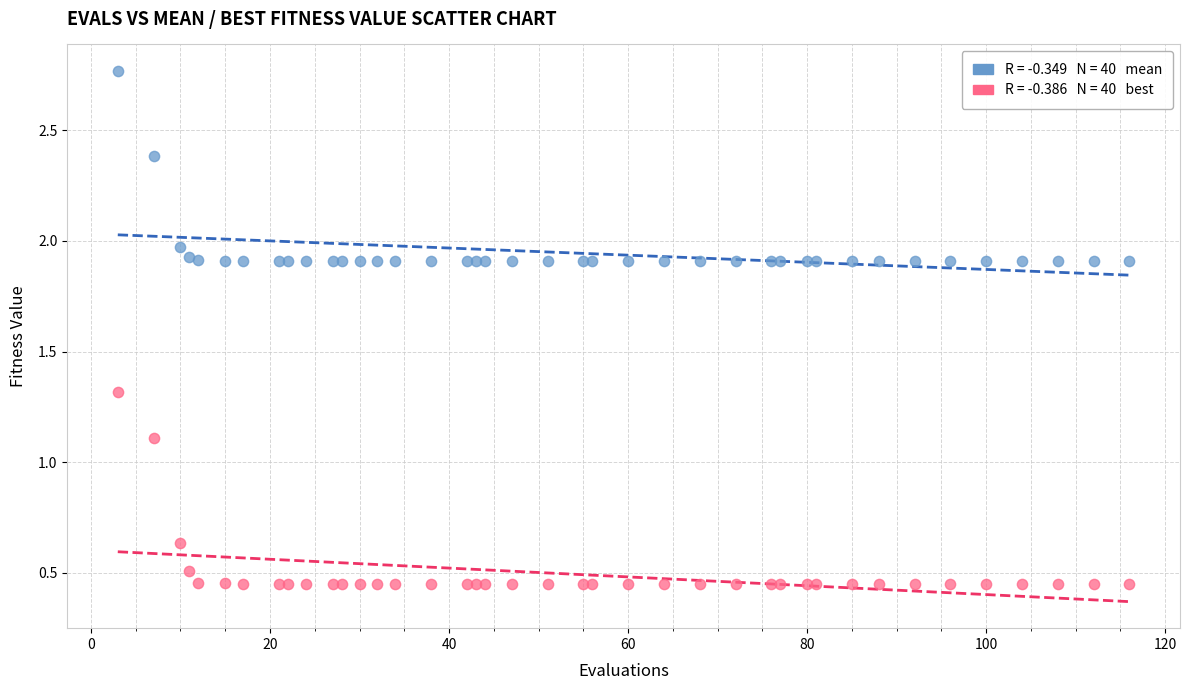

Across all series, what Y value is closest to 1?

1.1